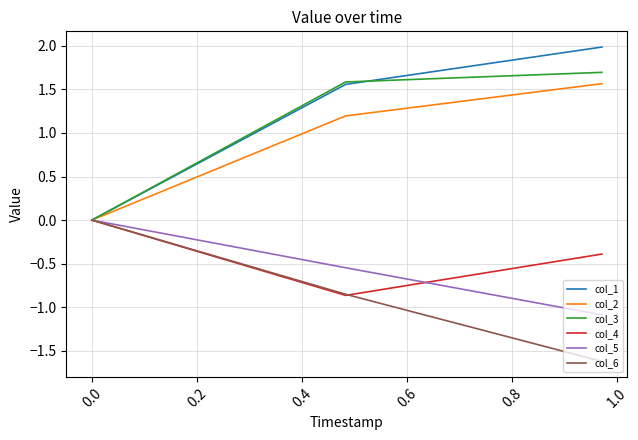

How many lines are shown in the chart?

6